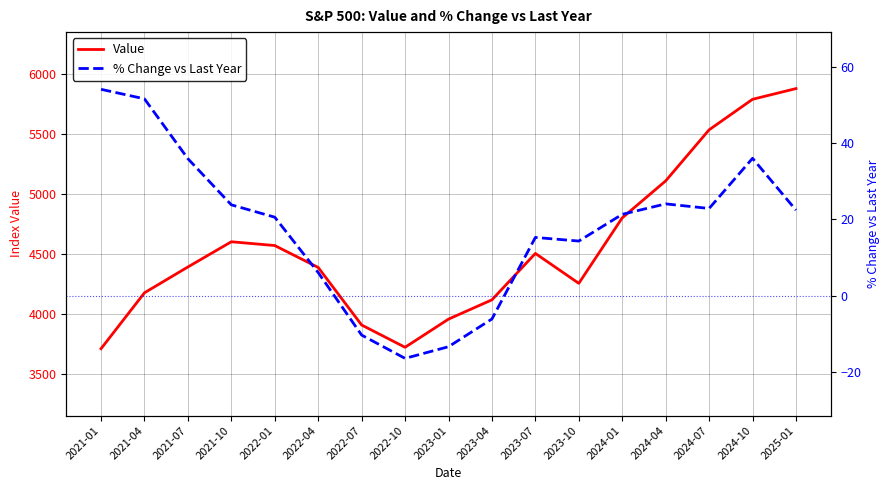

Rank the series by their maximum value, from highest to lowest.

Value, % Change vs Last Year